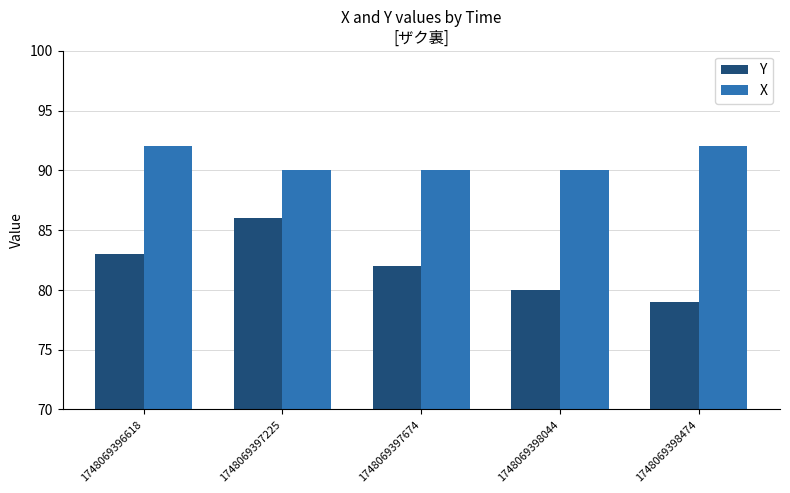

What is the spread (max minus min) of values at 1748069397674?

8